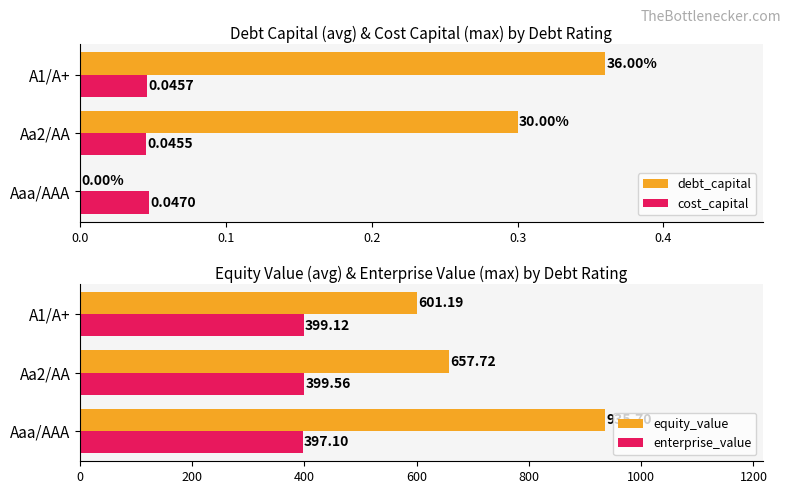

Reading right to left, list all the values displayed in this chart.

debt_capital: 0.4	0.3	0.0
cost_capital: 0.0	0.0	0.0
equity_value: 601.2	657.7	935.7
enterprise_value: 399.1	399.6	397.1